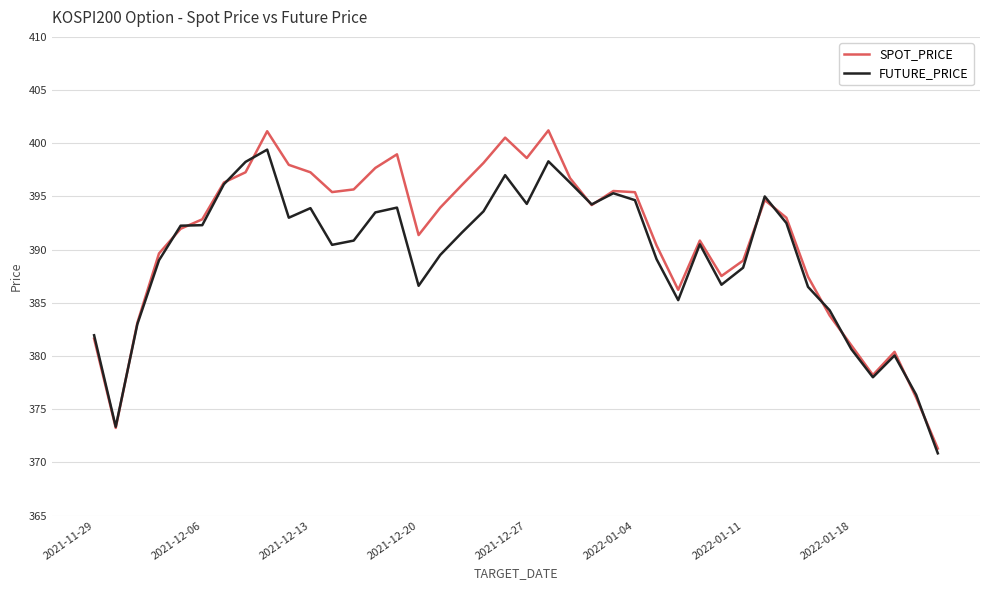

What is the smallest value displayed?

370.9